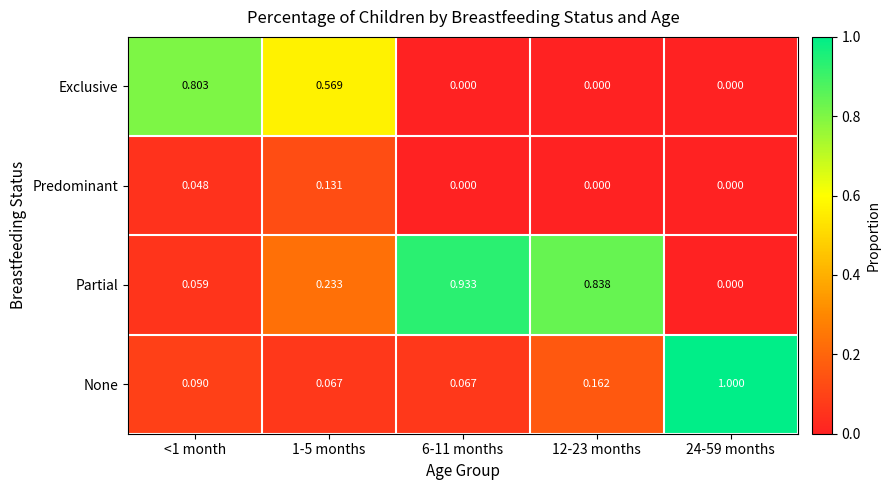

What is the total value across all series at 1-5 months?

1.0